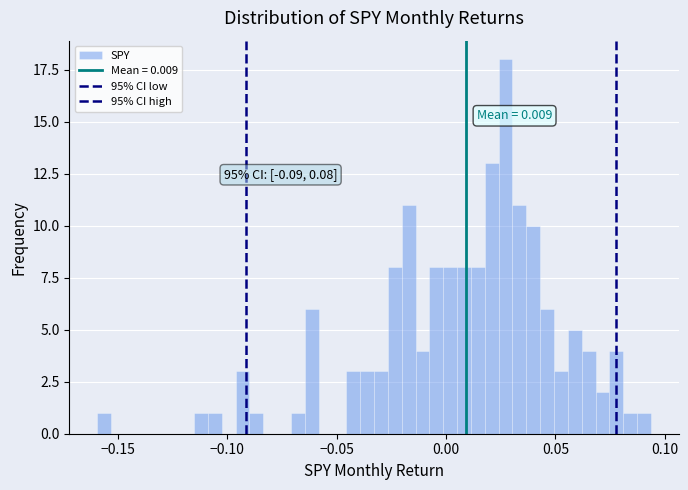

Read against the x-axis, roughly where is the centre of the tallest bar?

0.025